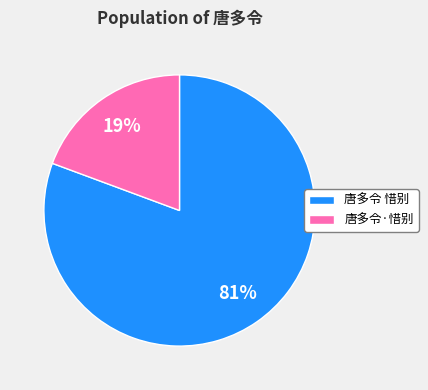

To the nearest percent, what is the combined percentage of 唐多令·惜别 and 唐多令 惜别?

100%